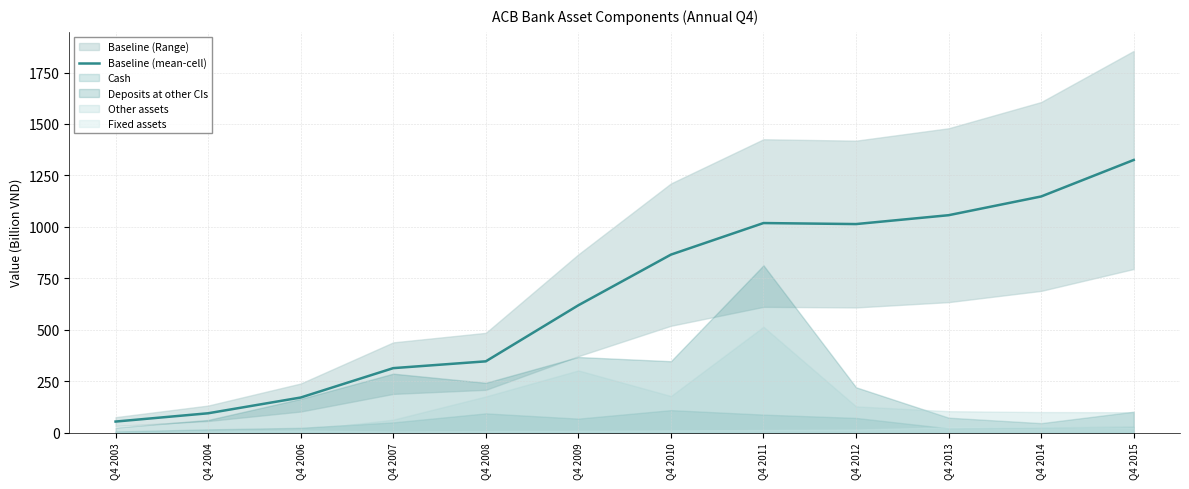

True or false: the data has more than 2 interior local peaks.

False